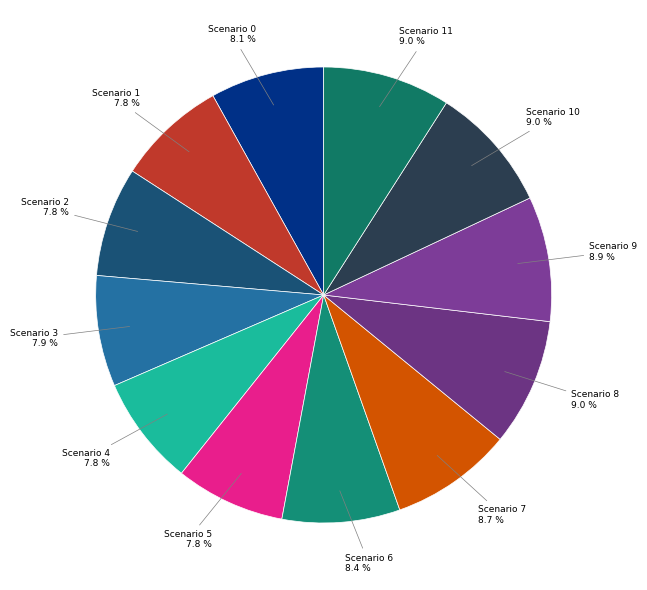

Is there a majority slice in this chart?

No